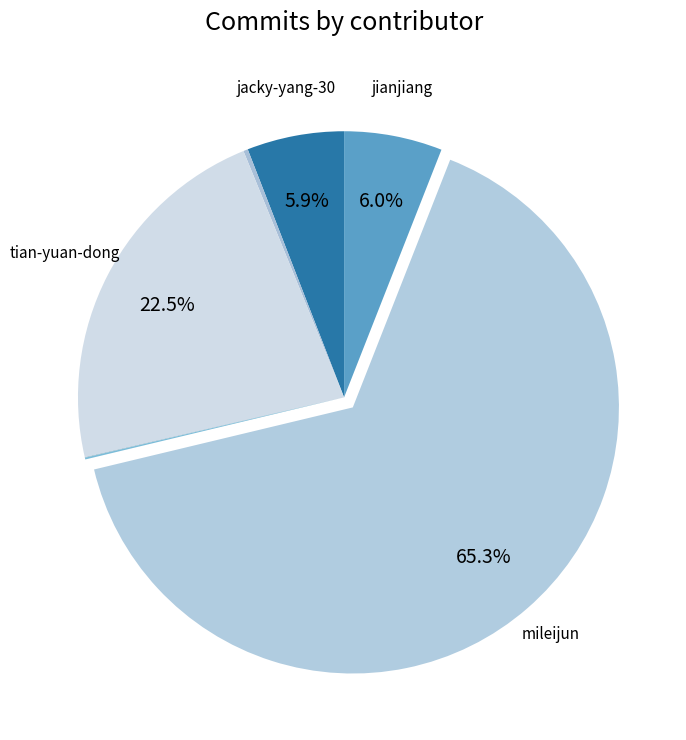

Does any single category account for the majority?

Yes